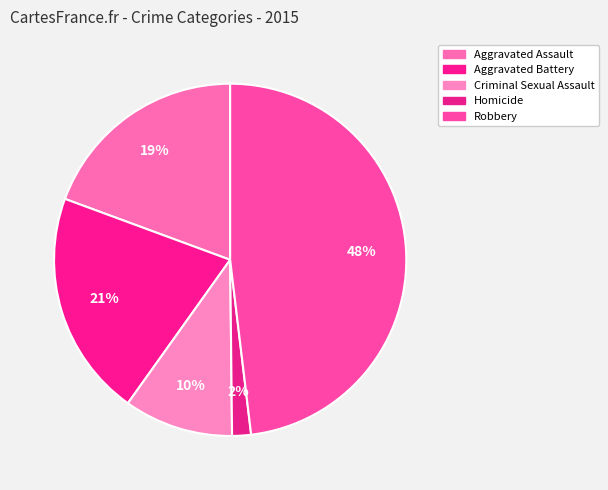

To the nearest percent, what is the difference between the largest and smallest slice percentages?

46%